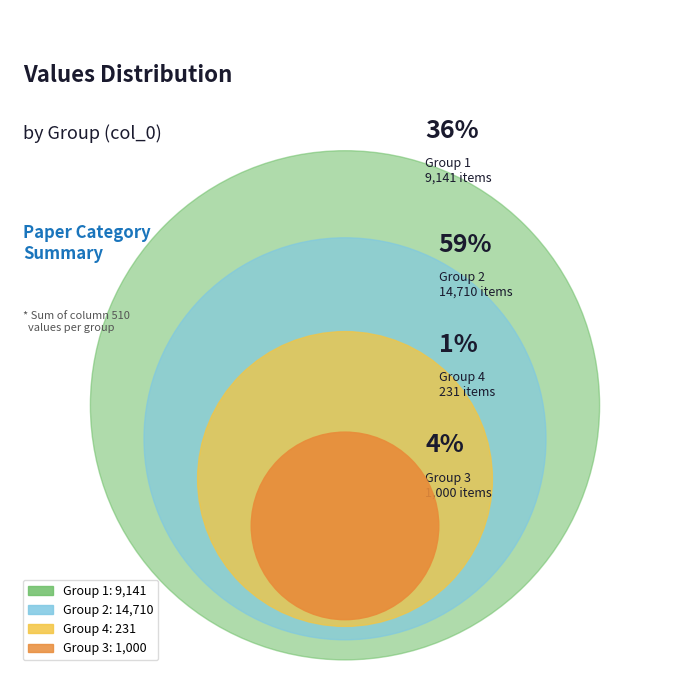

Is 2 the majority of the pie?

No